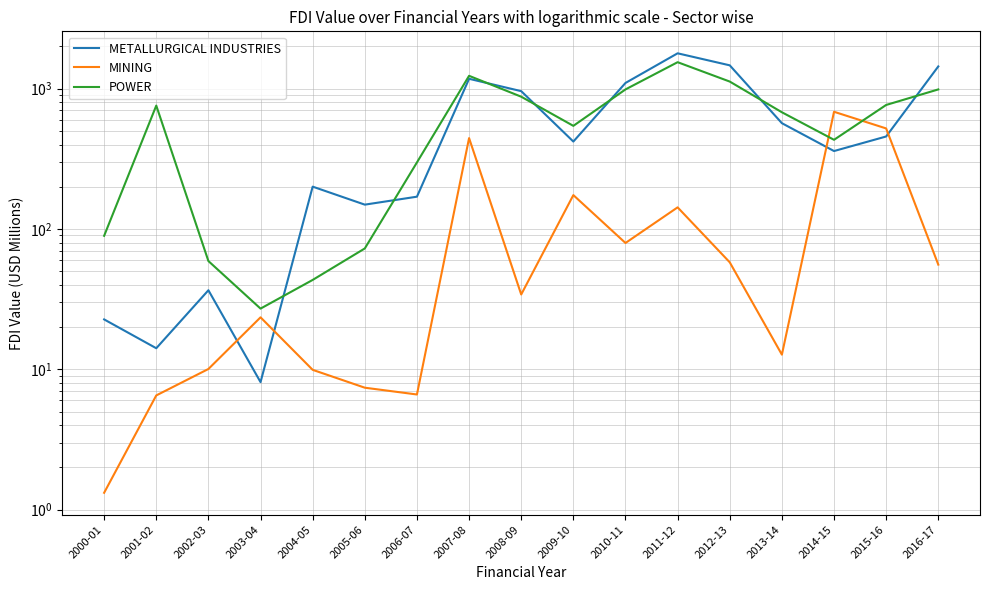

What value does the METALLURGICAL INDUSTRIES series have at 2000-01?

22.7